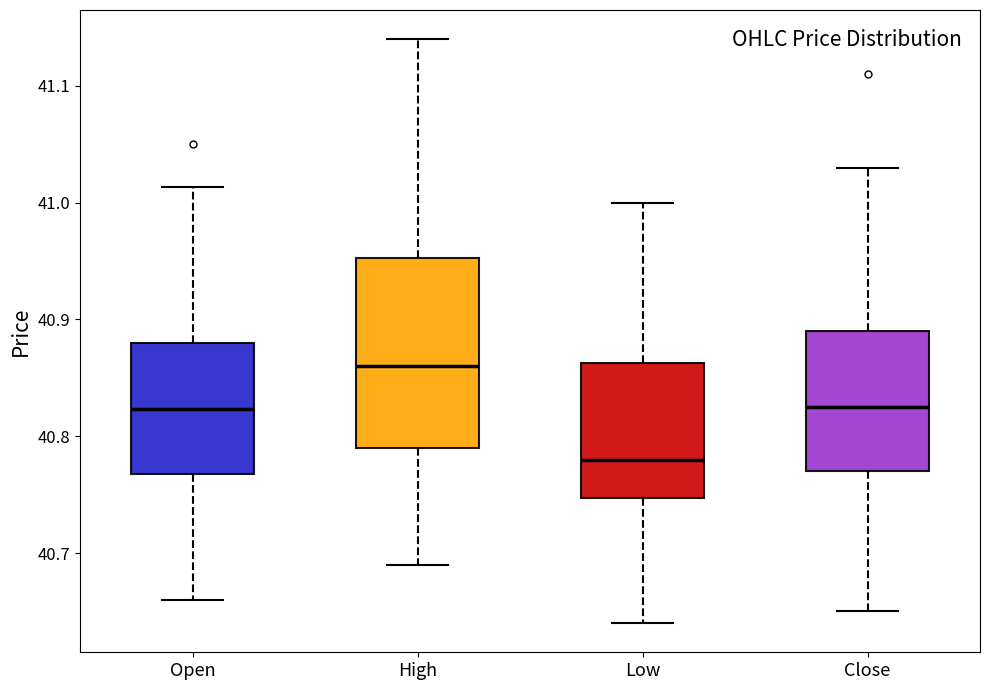

Reading left to right, transcribe this box plot: for each box, give where its median line is, the range the box spans, and where its two whiskers end, as read against the y-axis. The values are not printed on the chart, so give them approximately, as read against the axis.

Open: median 40.82, box 40.77 to 40.88, whiskers 40.66 to 41.01
High: median 40.86, box 40.79 to 40.95, whiskers 40.69 to 41.14
Low: median 40.78, box 40.75 to 40.86, whiskers 40.64 to 41.00
Close: median 40.83, box 40.77 to 40.89, whiskers 40.65 to 41.03